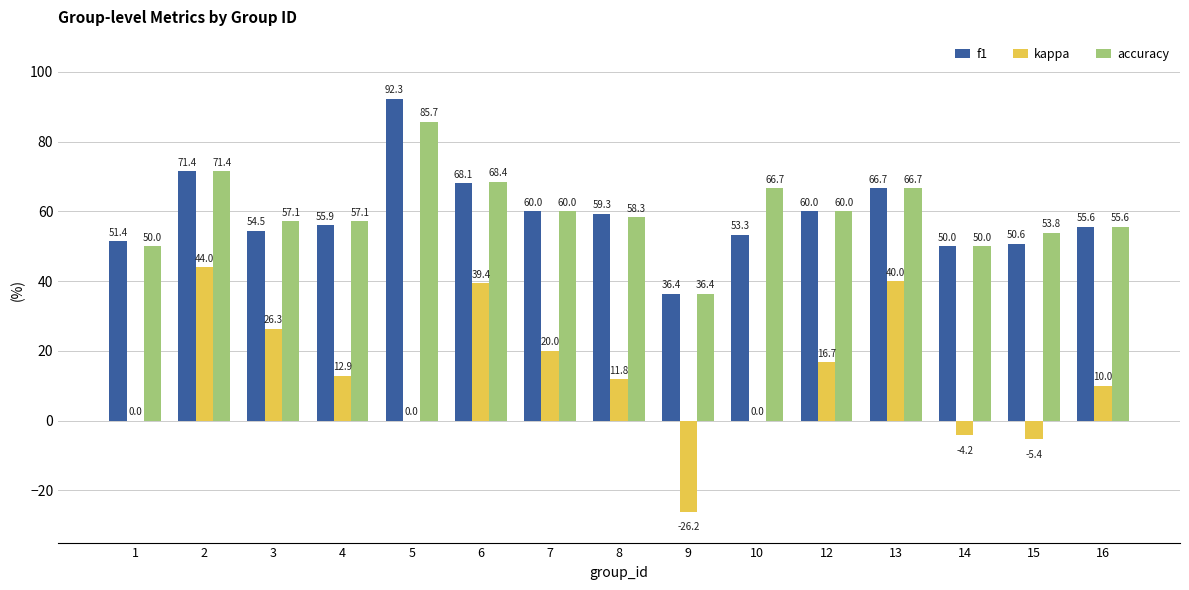

Which category has the highest value in the f1 series?

5